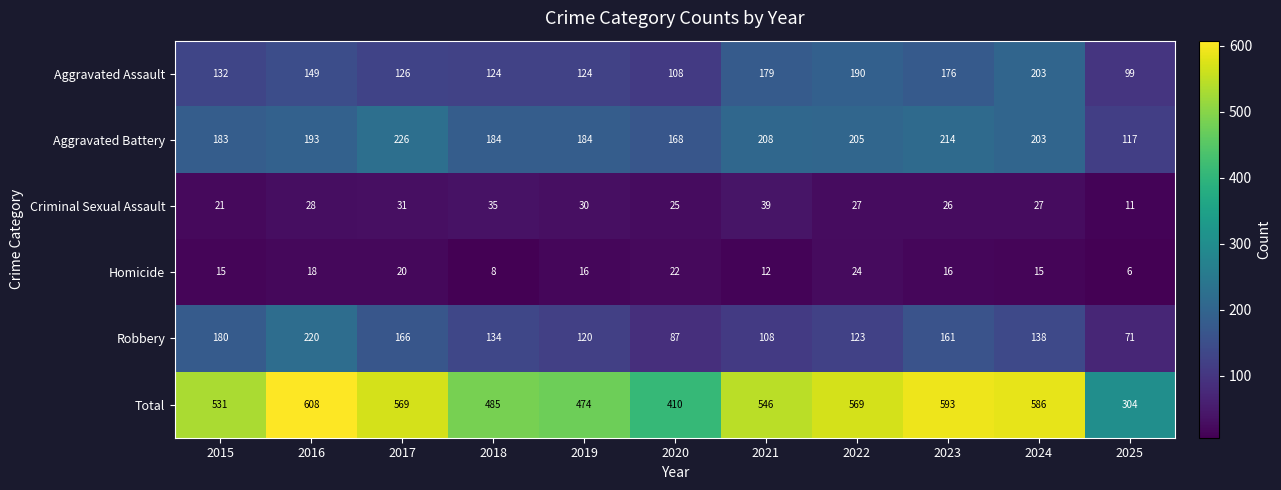

Which series has the largest range (max minus min)?

Total